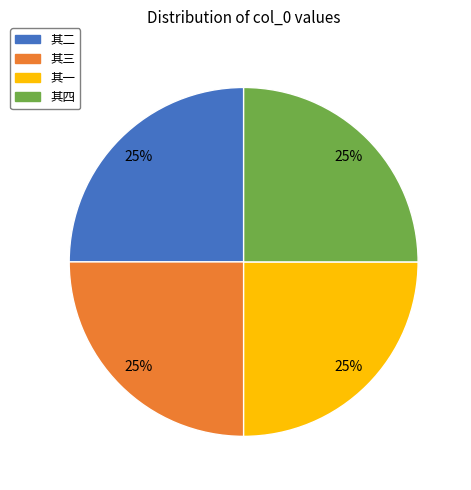

Is there a majority slice in this chart?

No